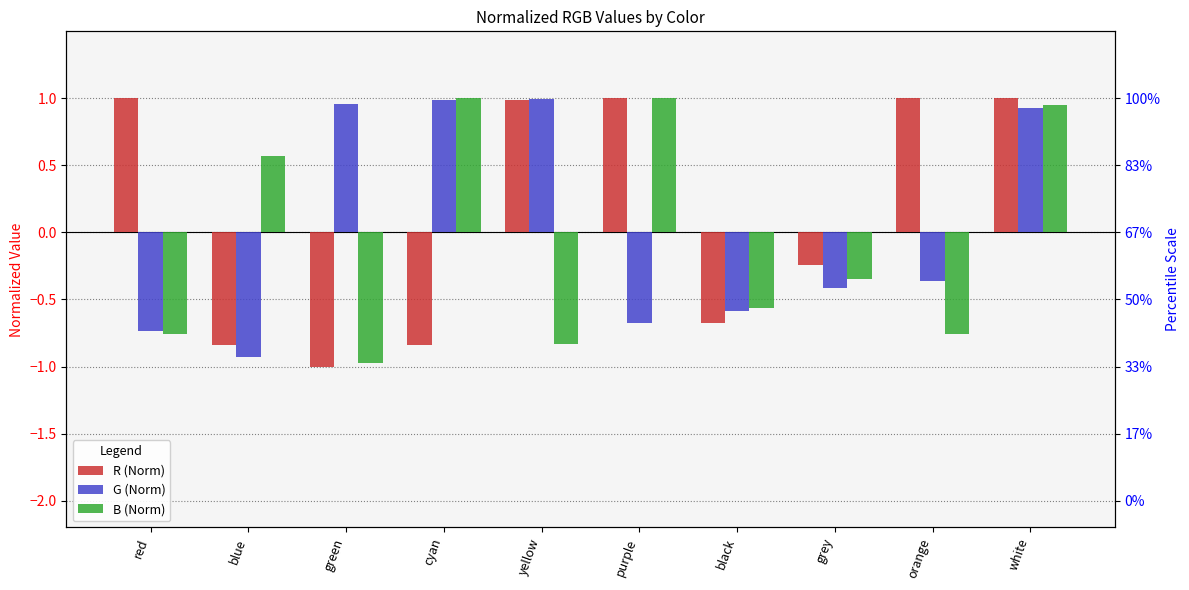

What is the sum of all R (Norm) values?

1.4